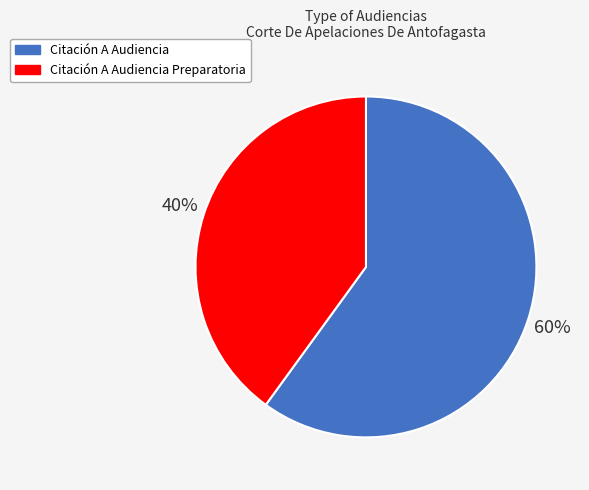

Which slice is the largest?

Citación A Audiencia